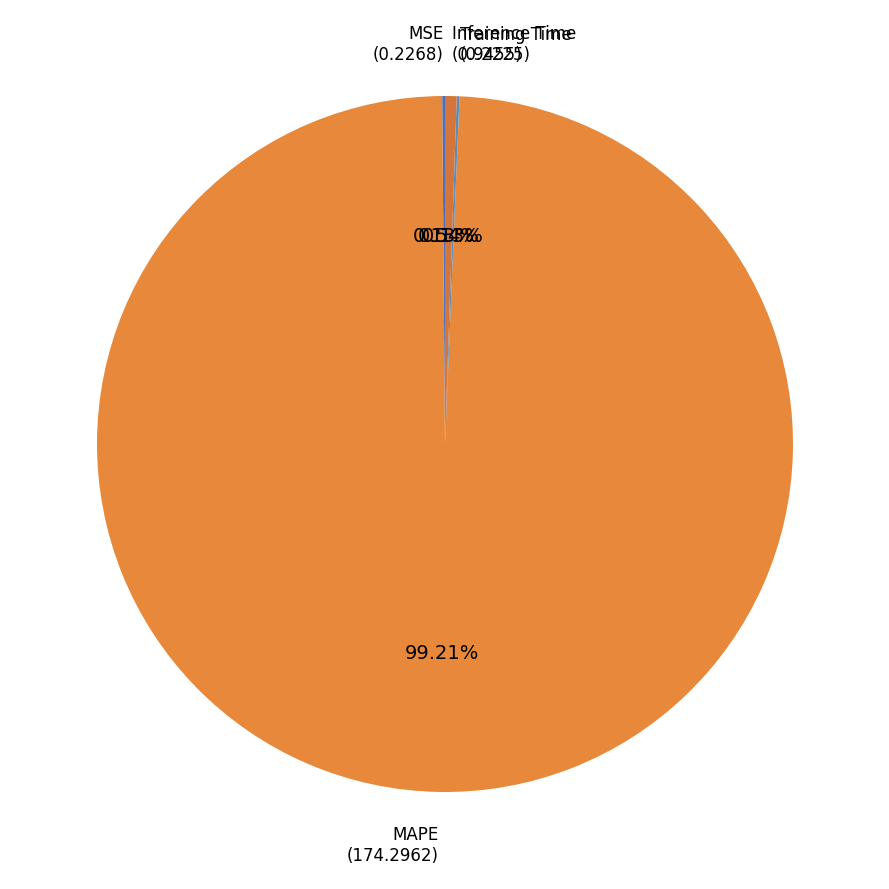

Is the sum of Inference Time and MAPE greater than half?

Yes